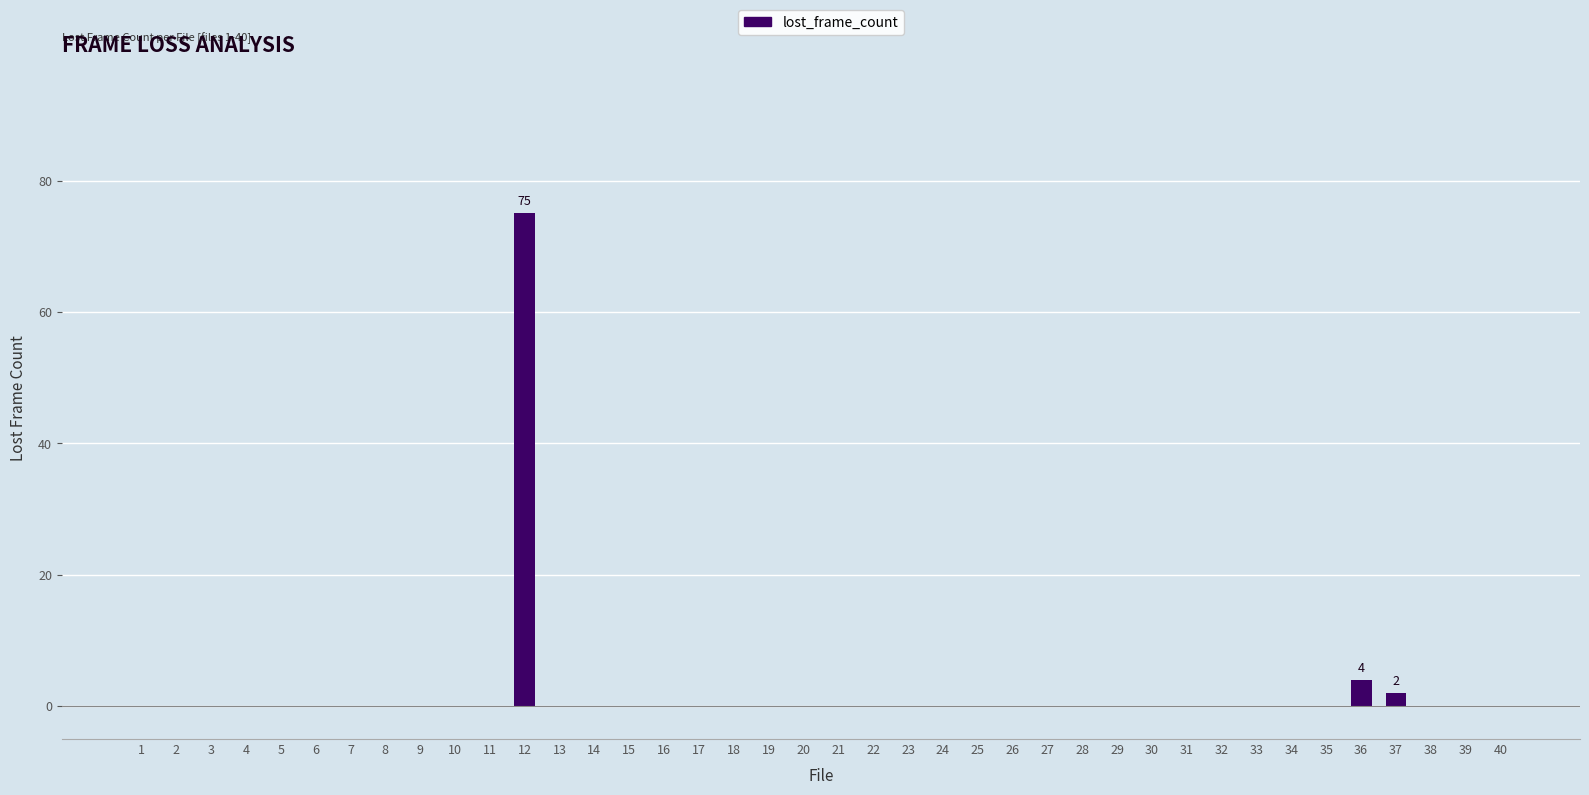

Reading left to right, what are all the values shown in this chart?

1=0	2=0	3=0	4=0	5=0	6=0	7=0	8=0	9=0	10=0	11=0	12=75	13=0	14=0	15=0	16=0	17=0	18=0	19=0	20=0	21=0	22=0	23=0	24=0	25=0	26=0	27=0	28=0	29=0	30=0	31=0	32=0	33=0	34=0	35=0	36=4	37=2	38=0	39=0	40=0